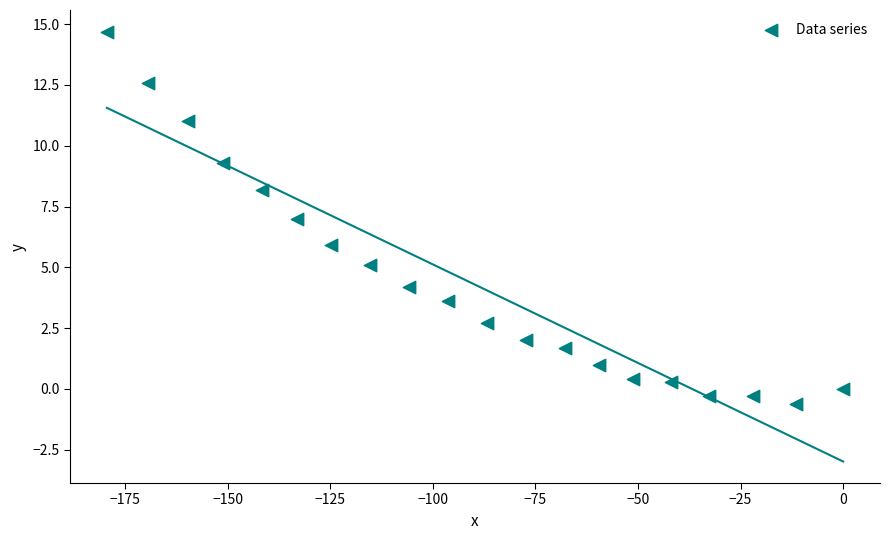

What is the range of Y values (max minus min)?

15.3